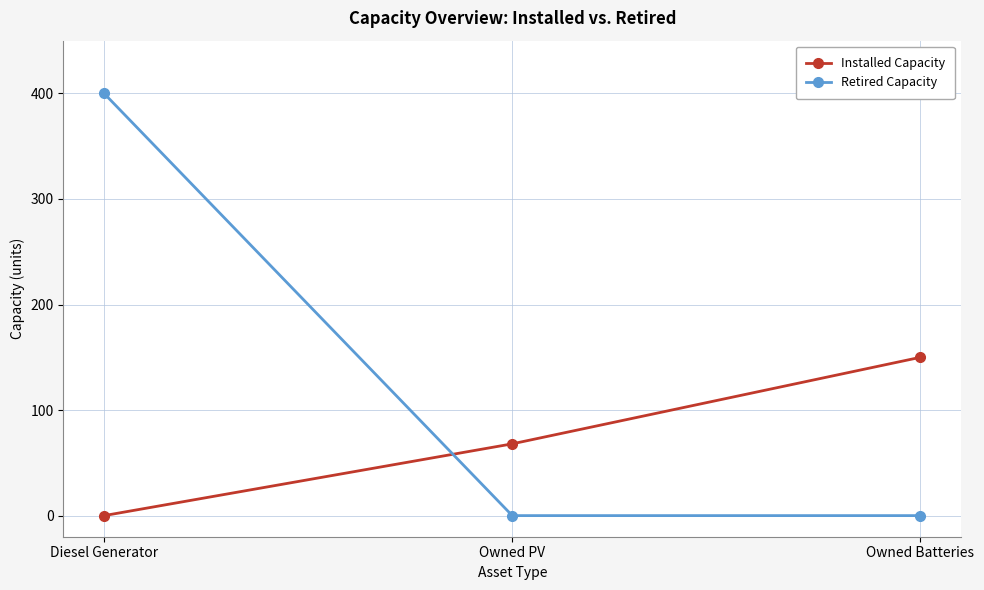

What position from the right is Owned PV?

2